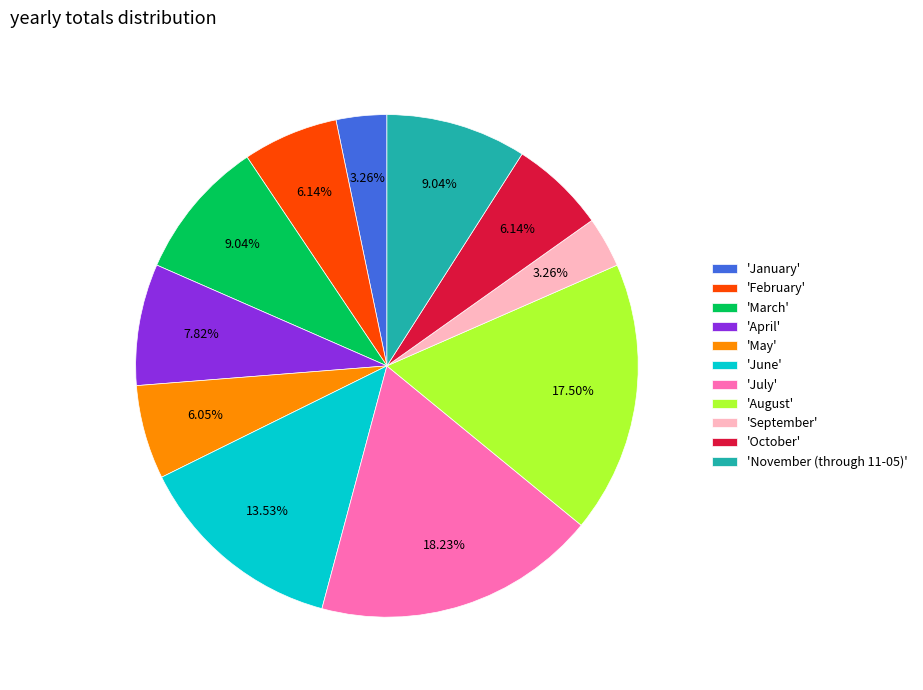

Combined, do 'July' and 'January' account for over 50%?

No